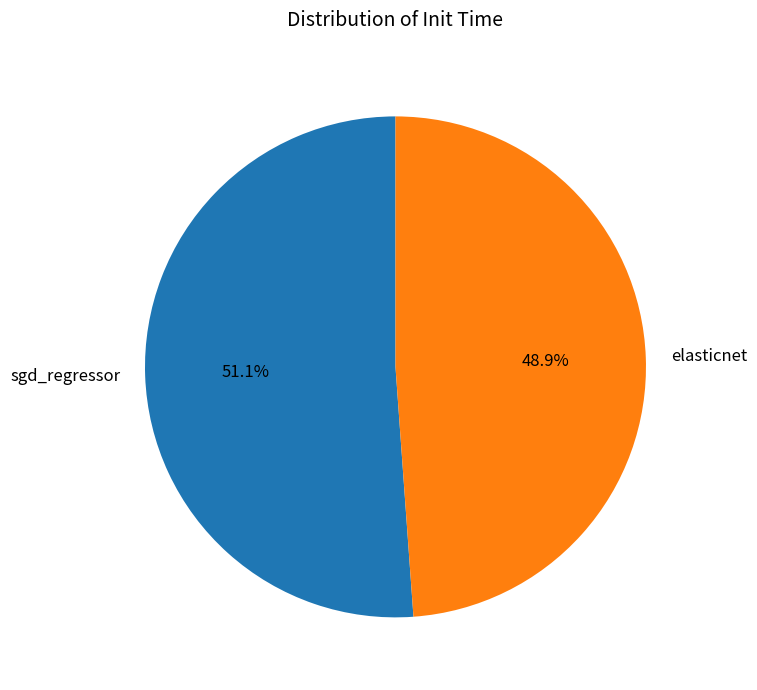

Rank the categories by value from lowest to highest.

elasticnet, sgd_regressor